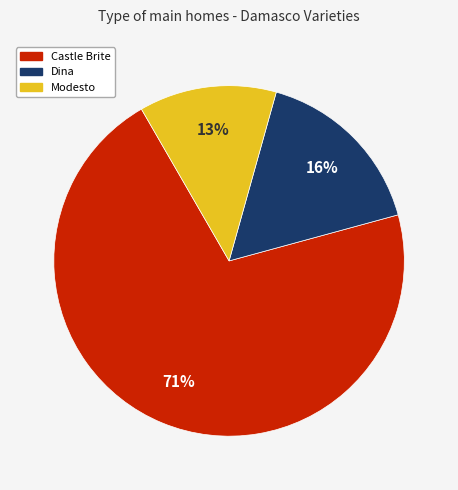

Which has a higher value, Dina or Modesto?

Dina